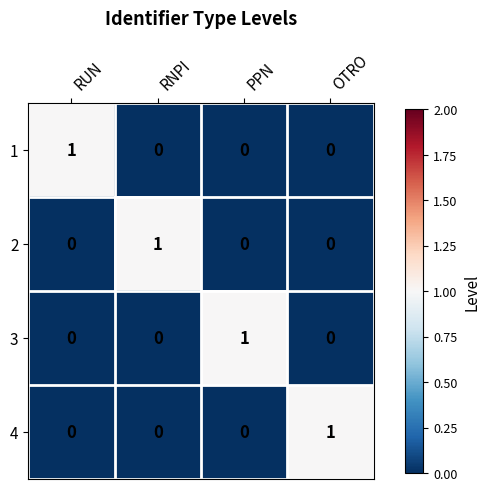

Which category has the highest value in the 4 series?

OTRO